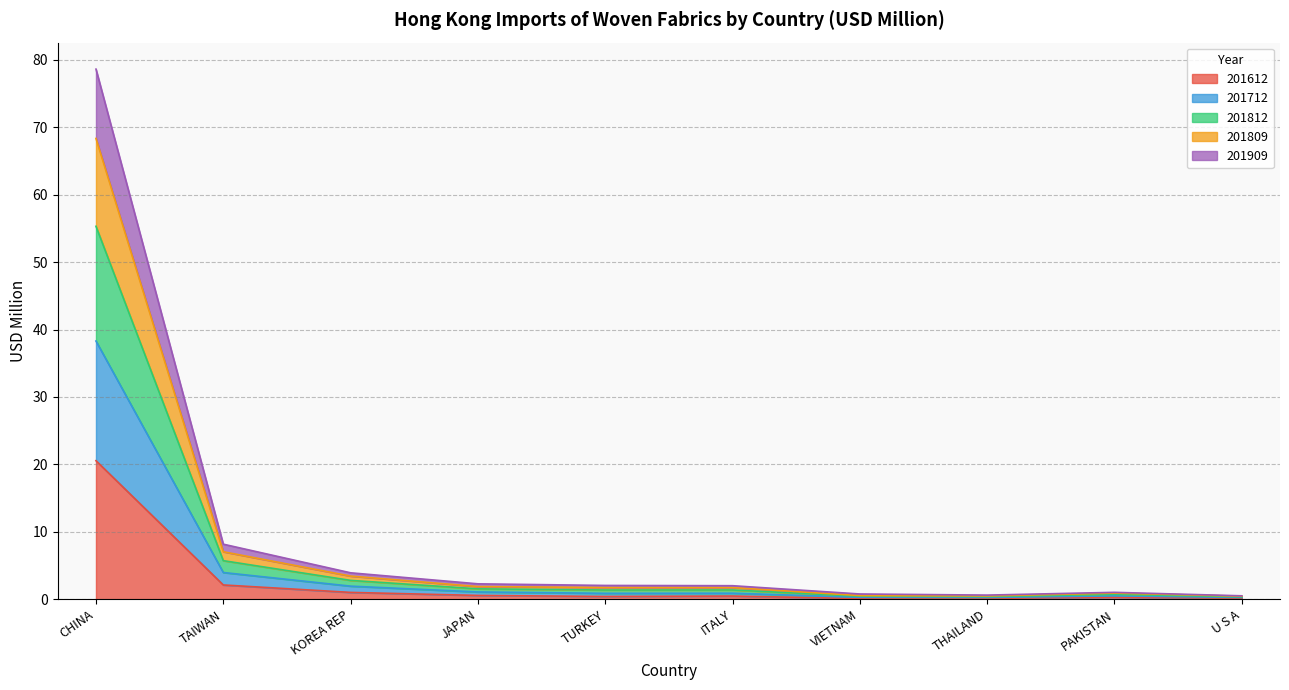

At how many categories does at least one series exceed 26?

1